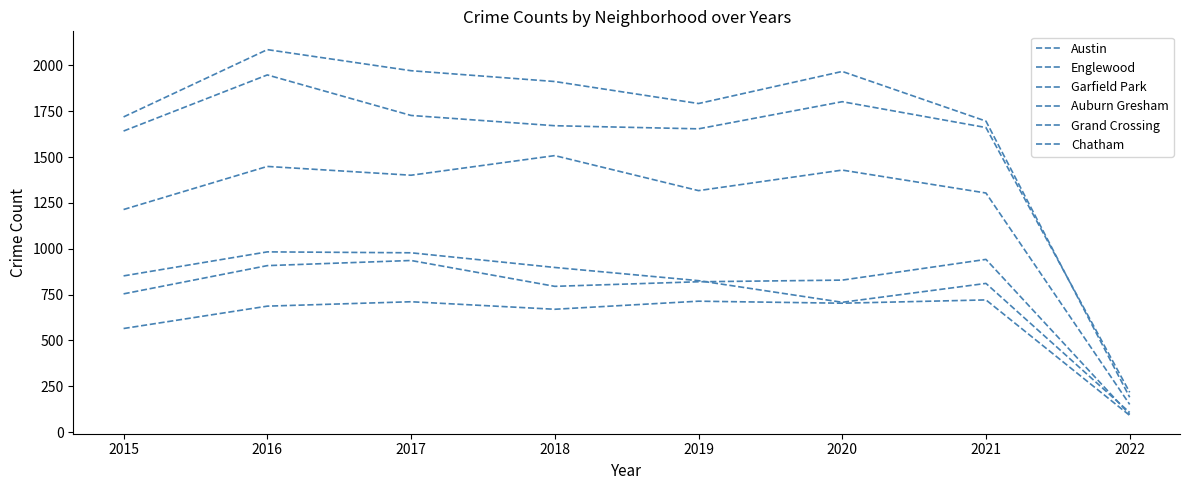

At which category does Auburn Gresham reach its first local peak?

2016